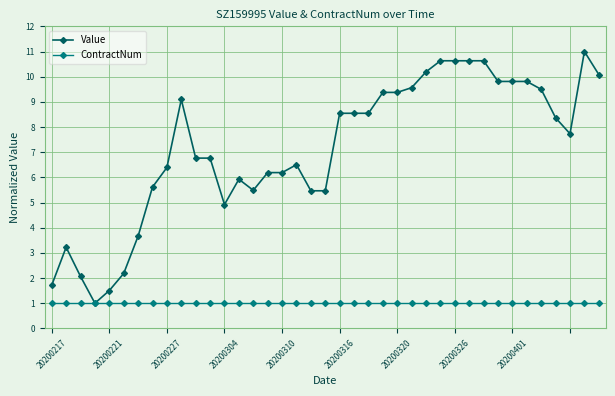

What is the value of the Value point at the 10th from the left?

9.1